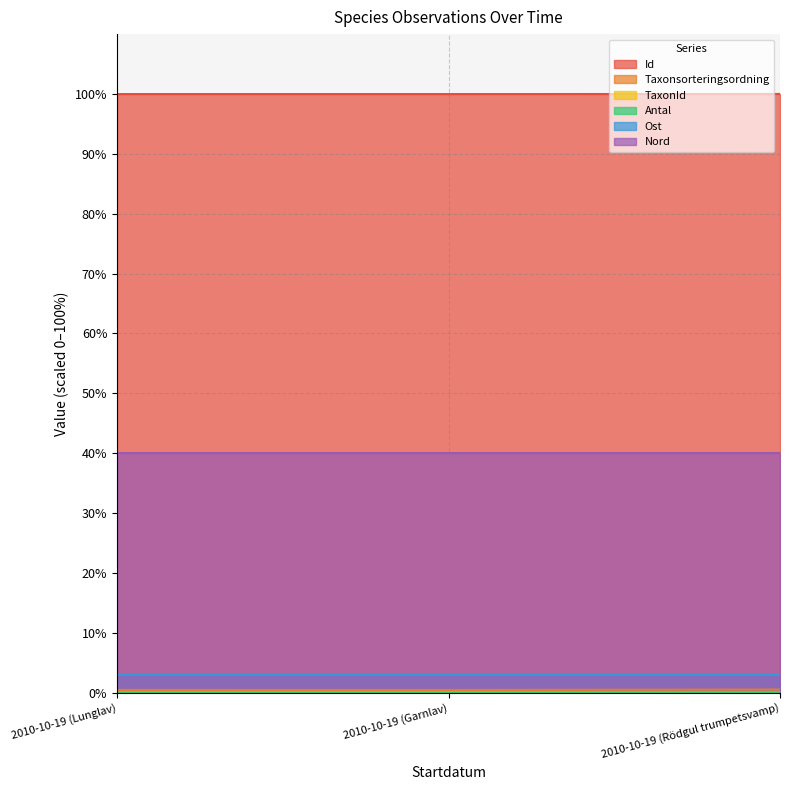

At which category is the sum across all series the highest?

2010-10-19 (Rödgul trumpetsvamp)